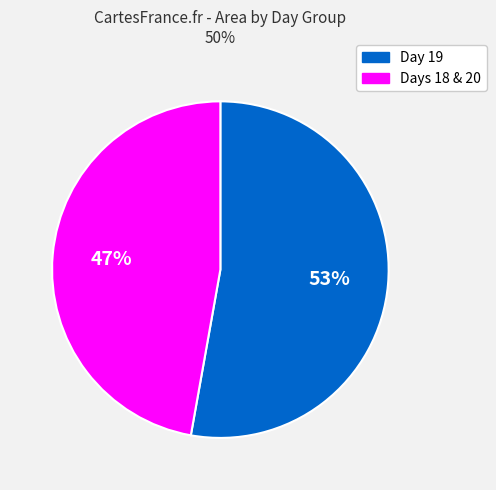

Is it true that Day 19 is 63% of the pie?

False